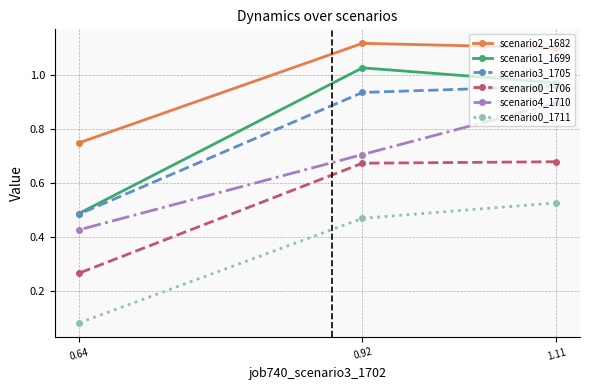

What is the total value across all series at 1.11?

5.1